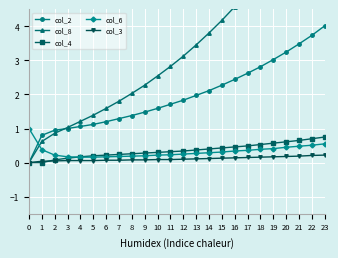

List the labels in order of col_2 value, largest first.

23, 22, 21, 20, 19, 18, 17, 16, 15, 14, 13, 12, 11, 10, 9, 8, 7, 6, 5, 4, 3, 2, 1, 0